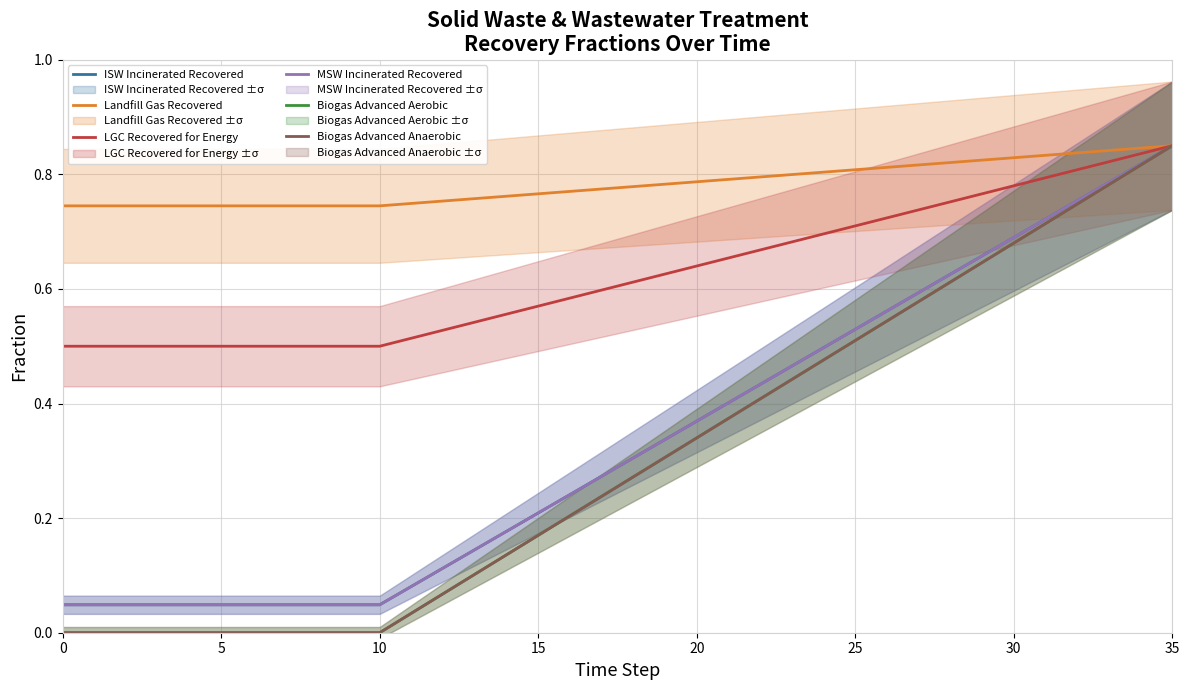

What is the label of the 30th point from the left?

29